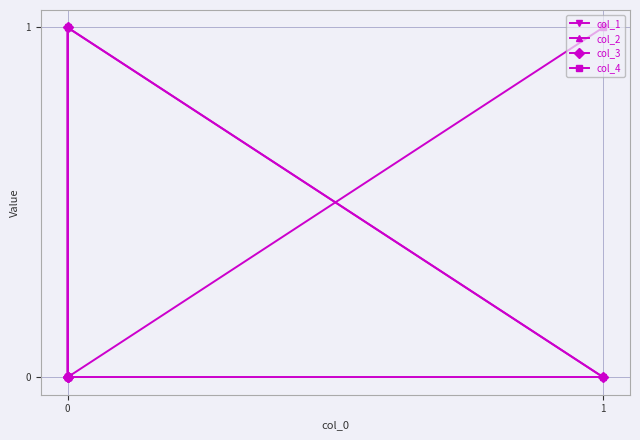

What is the difference between the maximum and minimum values in the col_3 series?

1